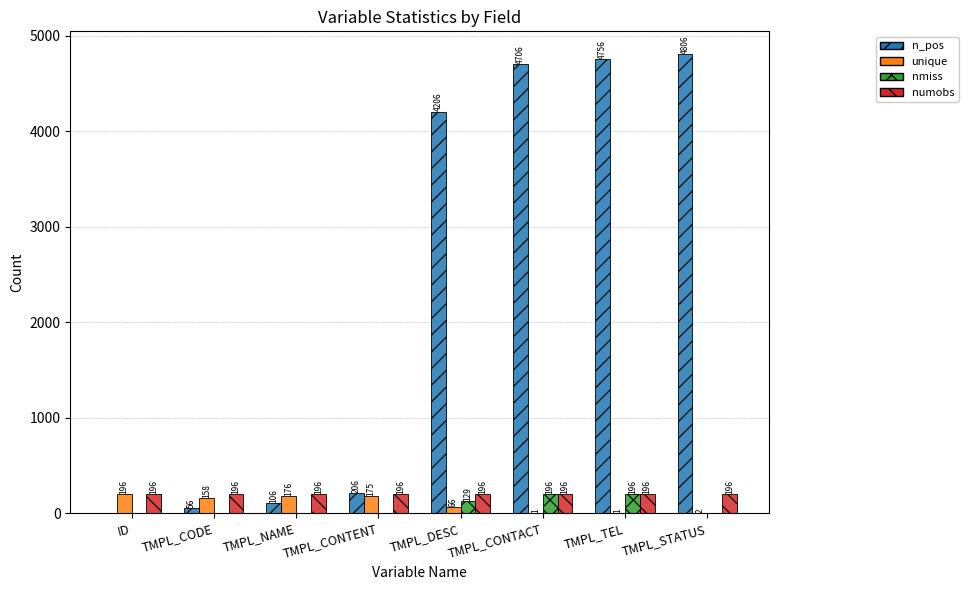

Which label corresponds to the largest value in the chart?

TMPL_STATUS